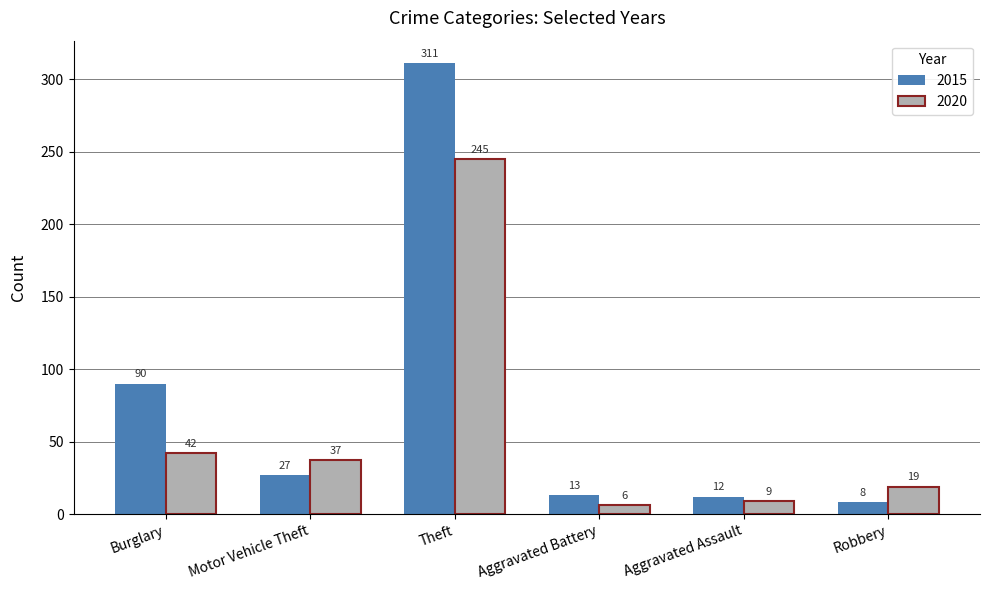

Read the 2015 value at Aggravated Battery.

13